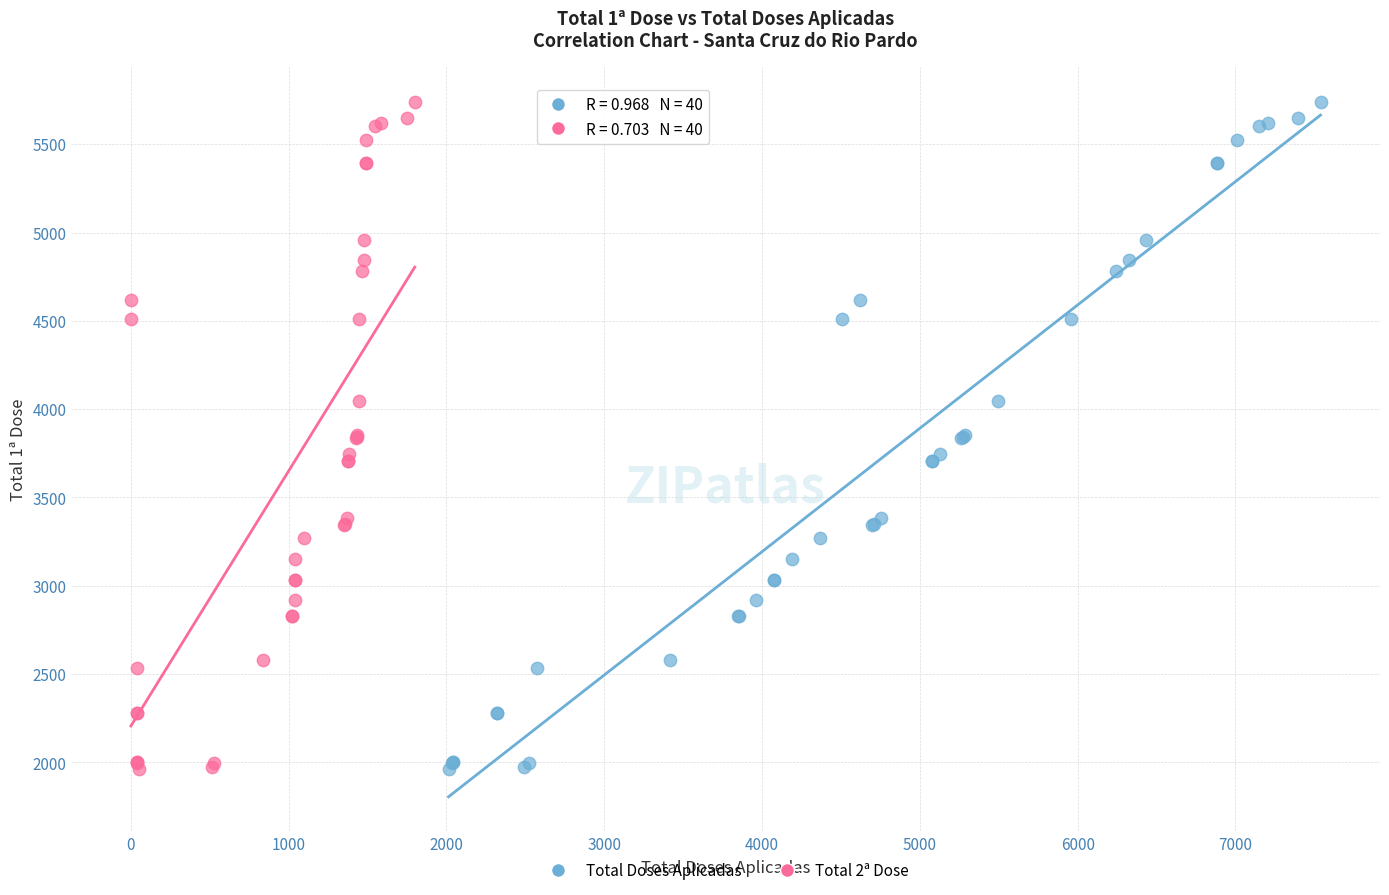

What are all the series names shown in the legend?

Total Doses Aplicadas, Total 2ª Dose